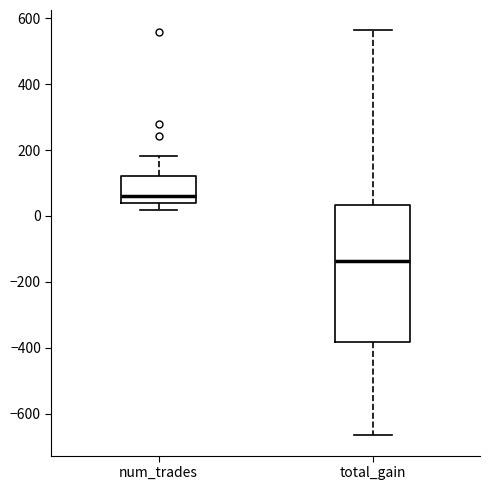

Reading left to right, transcribe this box plot: for each box, give where its median line is, the range the box spans, and where its two whiskers end, as read against the y-axis. The values are not printed on the chart, so give them approximately, as read against the axis.

num_trades: median 60, box 40 to 120, whiskers 20 to 180
total_gain: median -140, box -380 to 40, whiskers -660 to 560